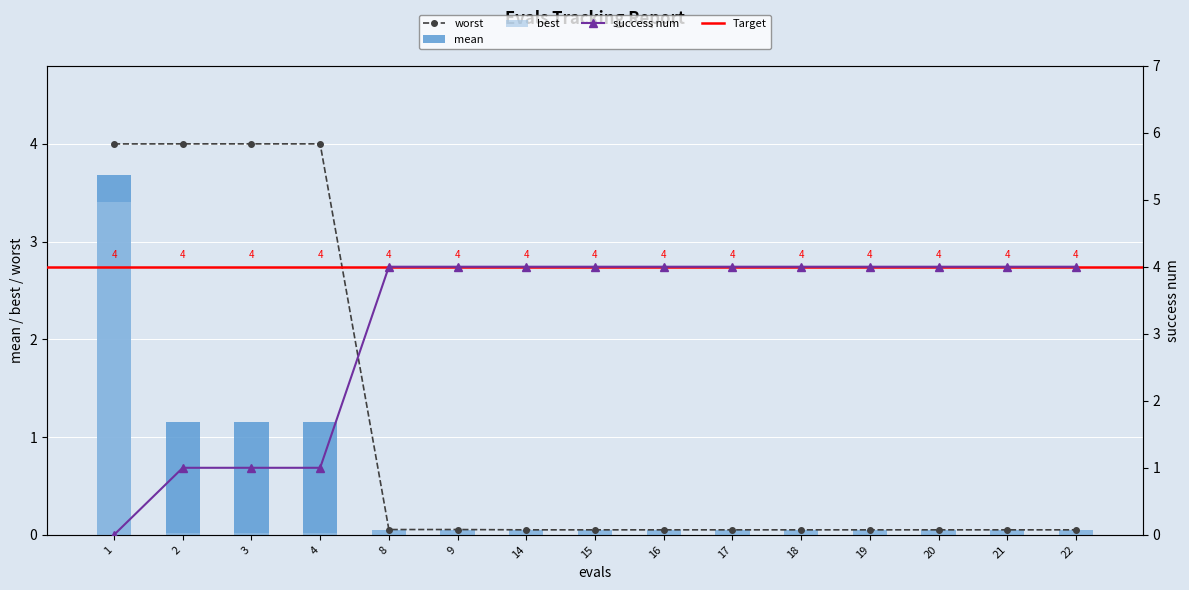

True or false: success num has a value of 4.0 at 21.

True